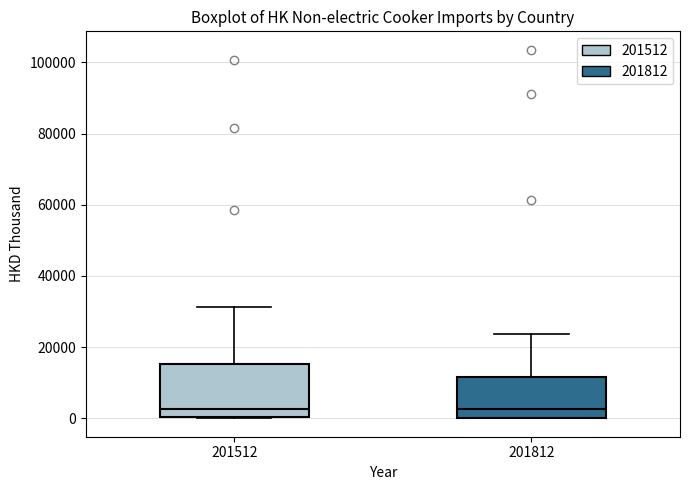

Which box is the tallest, from its lower edge to its upper edge?

201512